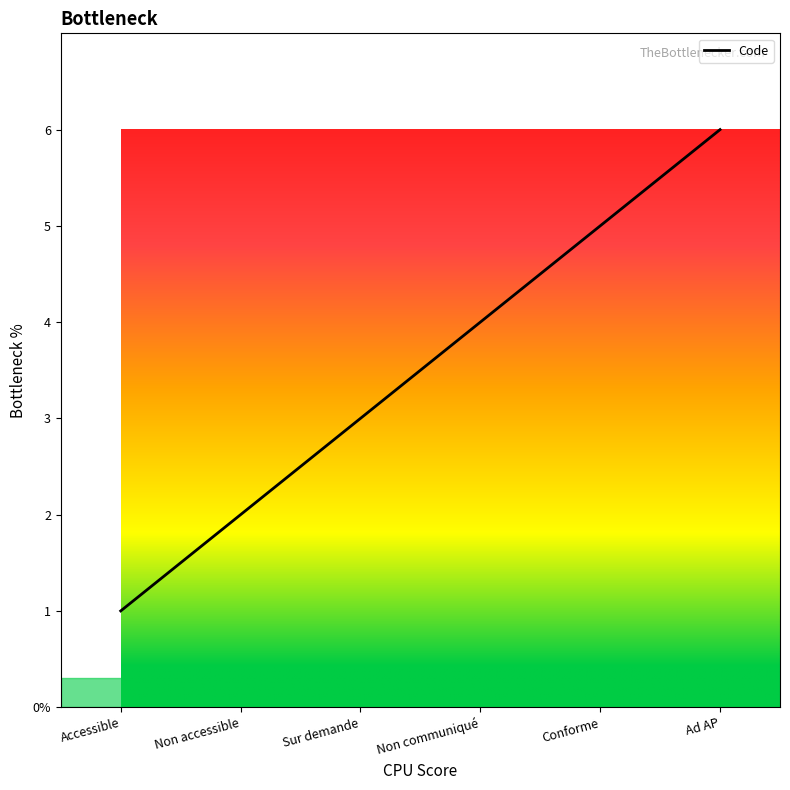

At which label is the value closest to 3?

Sur demande